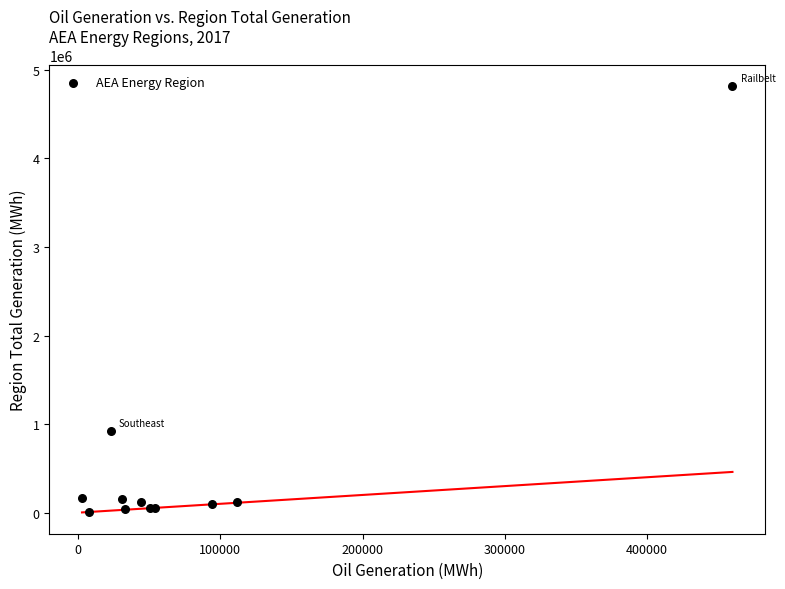

What Y value in the scatter plot is closest to 2410833?

920447.7